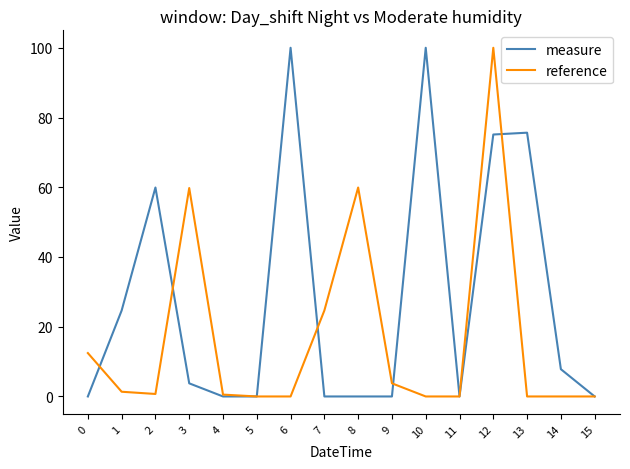

What are all the series names shown in the legend?

measure, reference